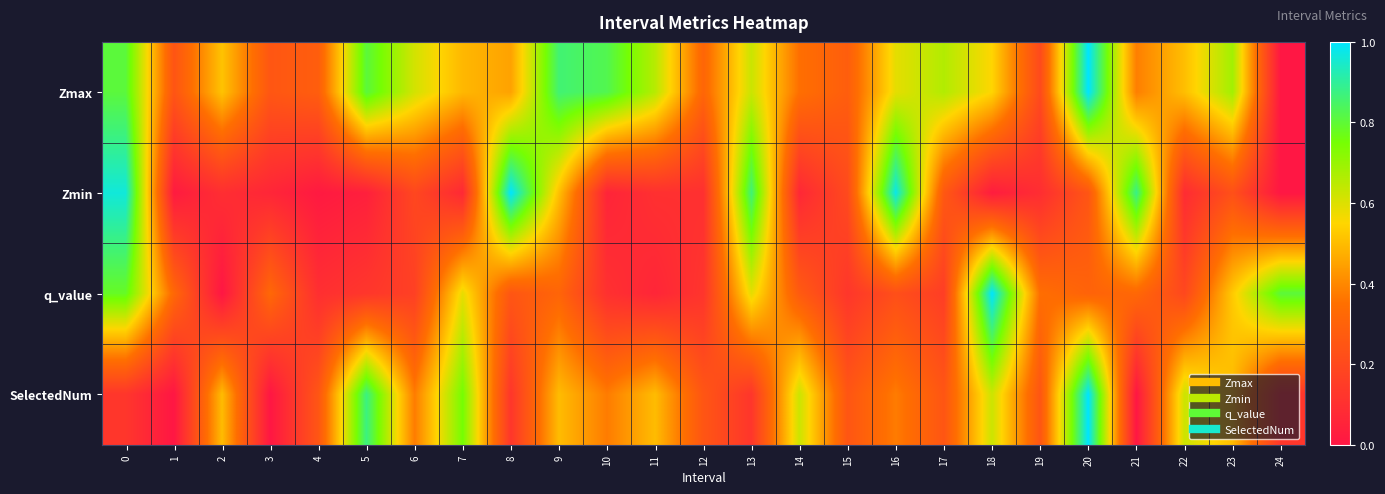

Rank the series at 5 from lowest to highest value.

Zmin, q_value, Zmax, SelectedNum